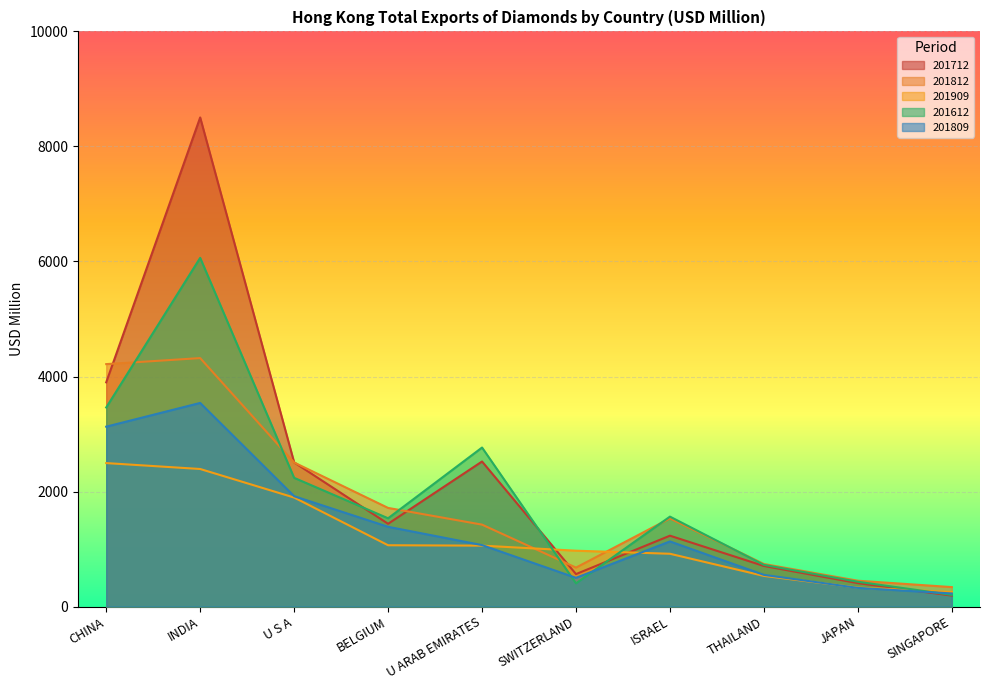

At how many categories does at least one series exceed 5424?

1